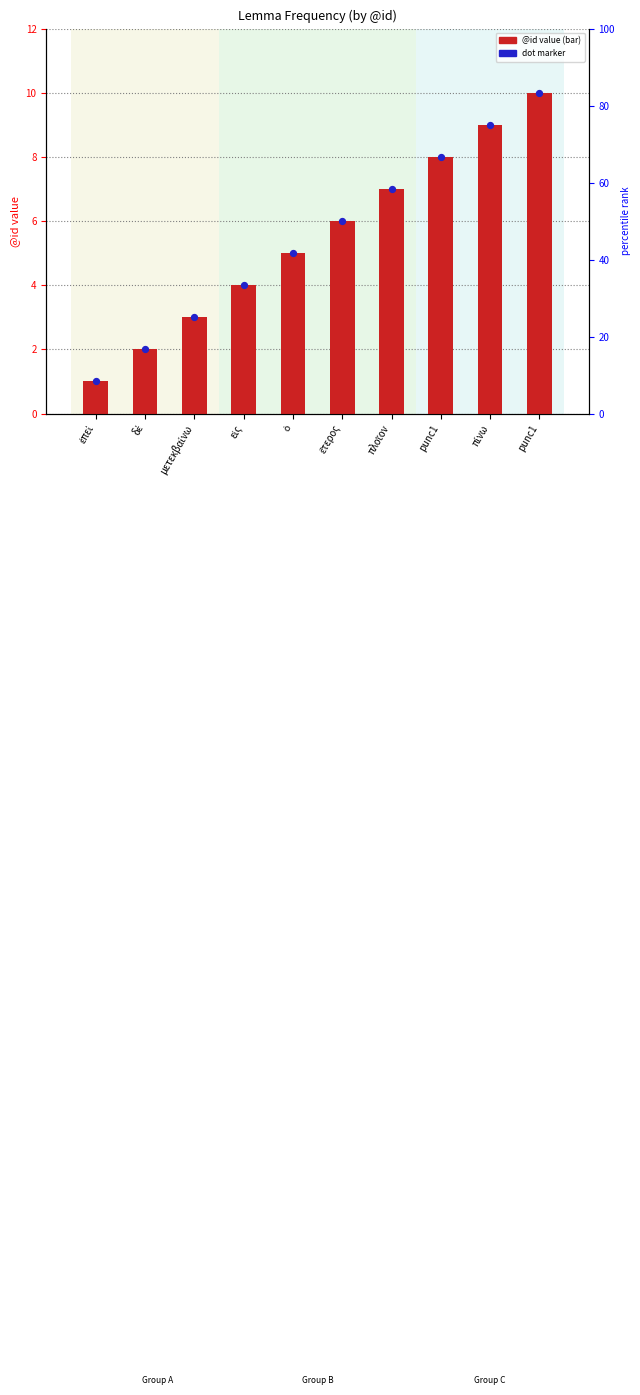

Which series reaches the maximum Y coordinate?

@id value